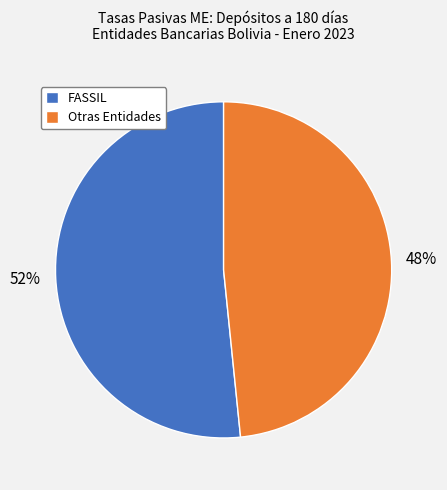

Count the number of slices in the pie.

2